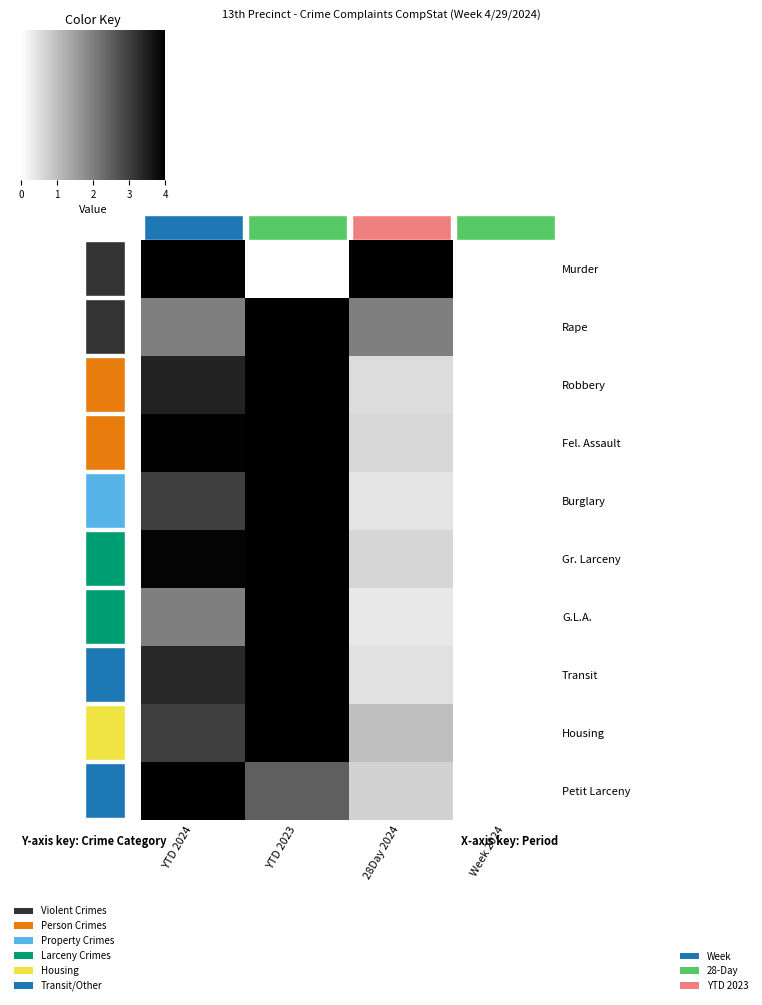

At how many categories does at least one series exceed 0?

3